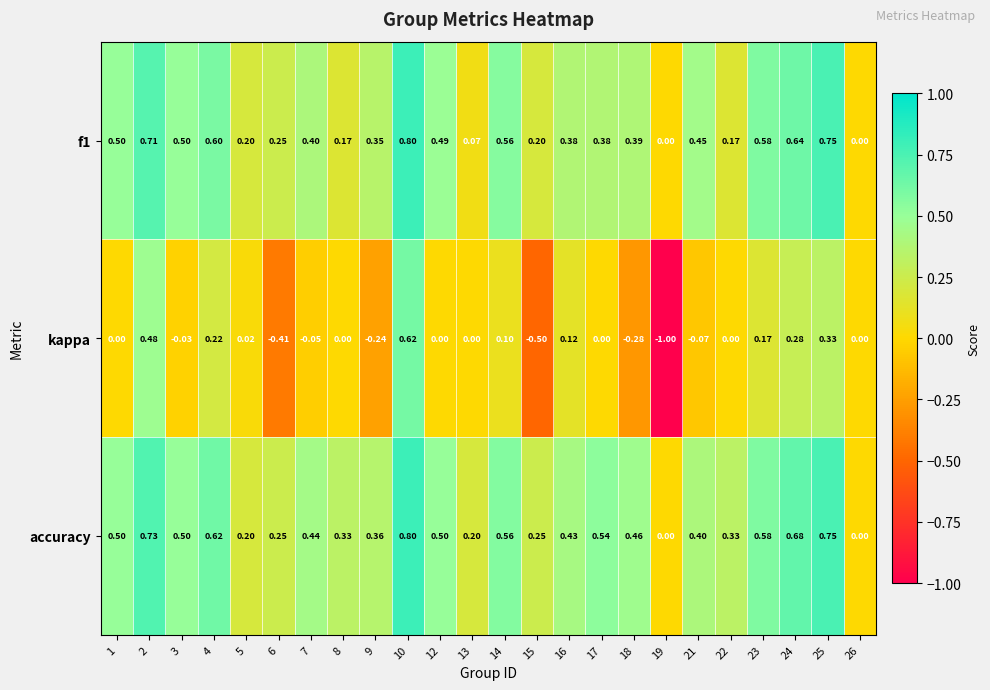

Which series has the largest range (max minus min)?

kappa